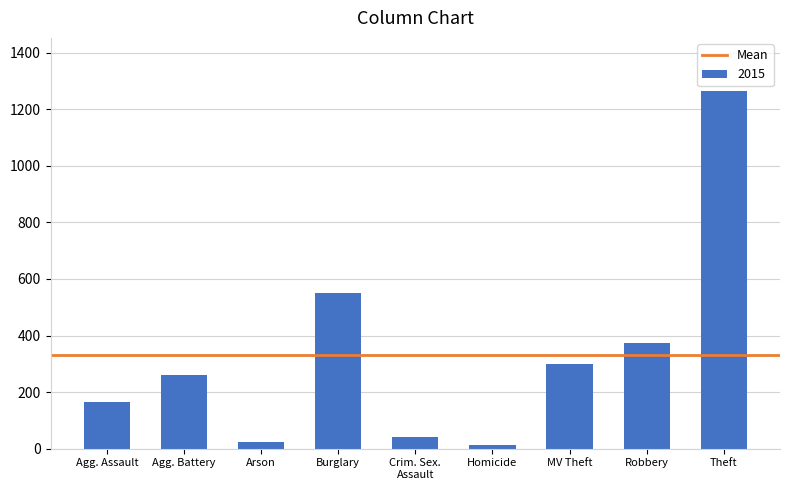

What is the average value?

332